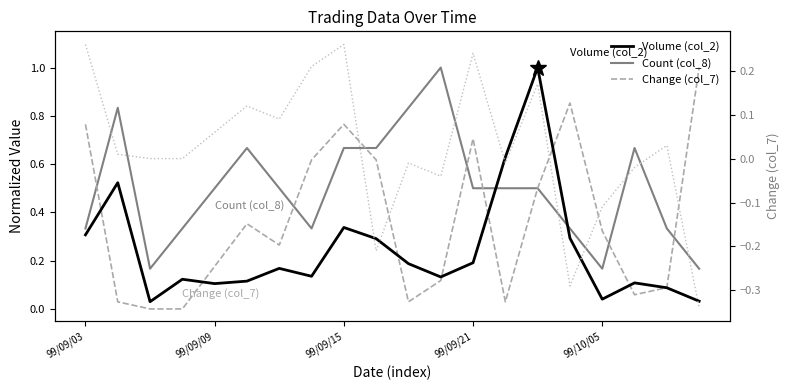

What is the label of the 20th point from the right?

99/09/03